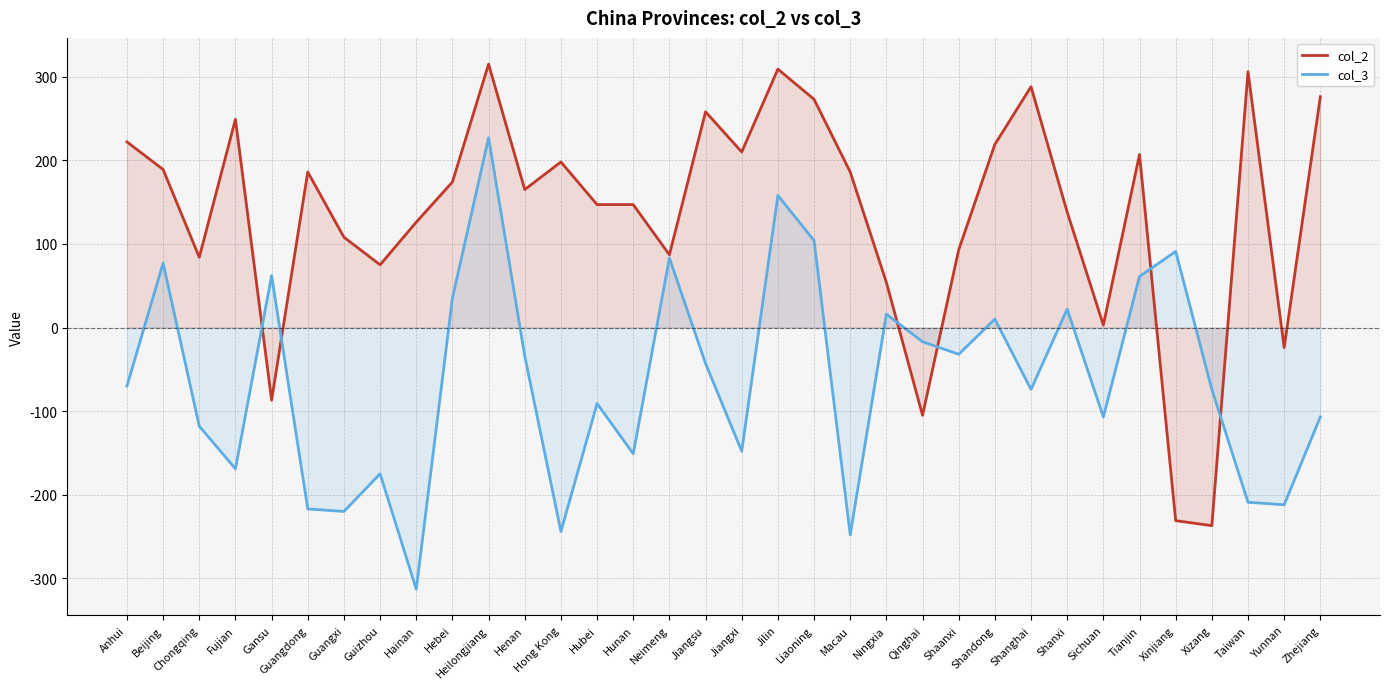

Is it true that col_2 equals 147 at Hunan?

True